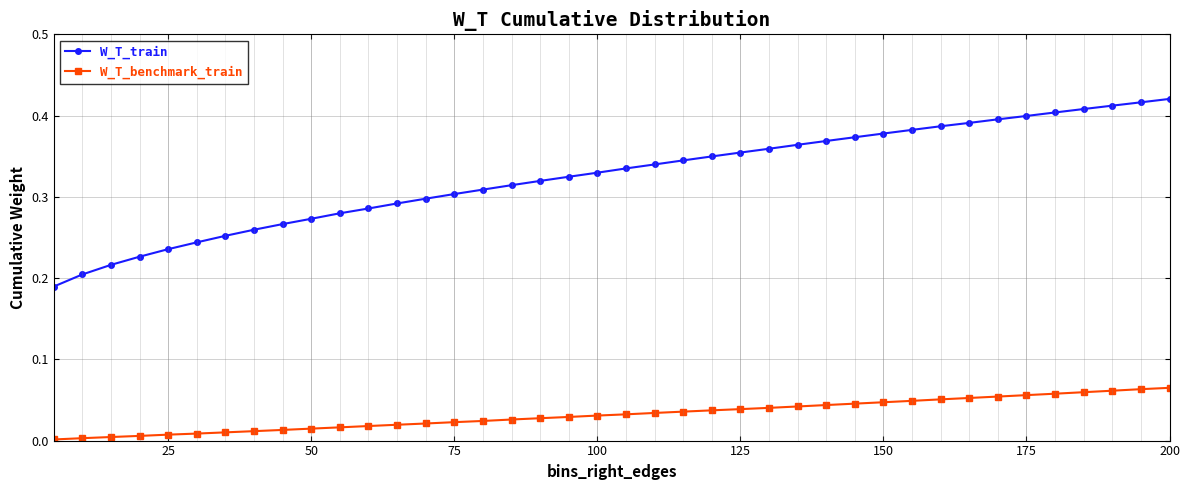

Which series has the largest range (max minus min)?

W_T_train